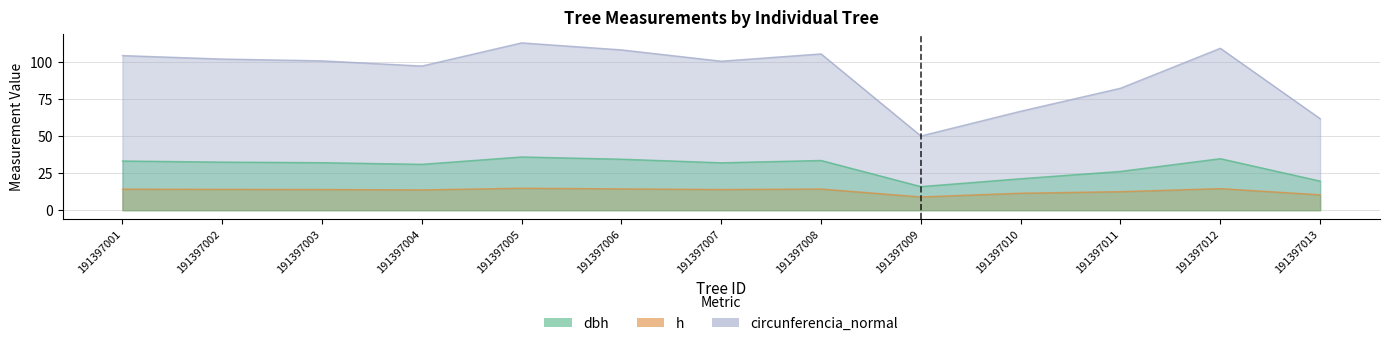

True or false: h and circunferencia_normal cross at least once.

False